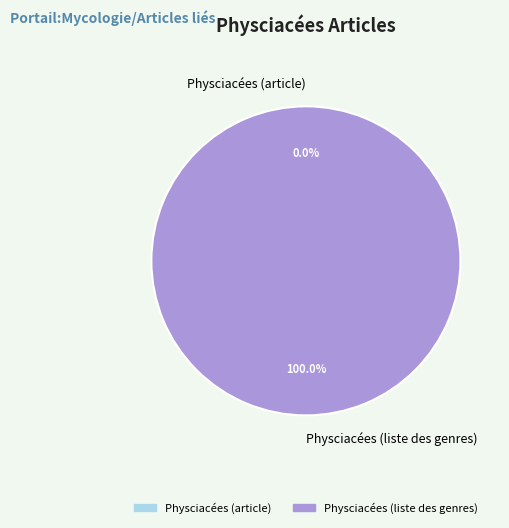

Do Physciacées (liste des genres) and Physciacées (article) together represent more than half of the pie?

Yes